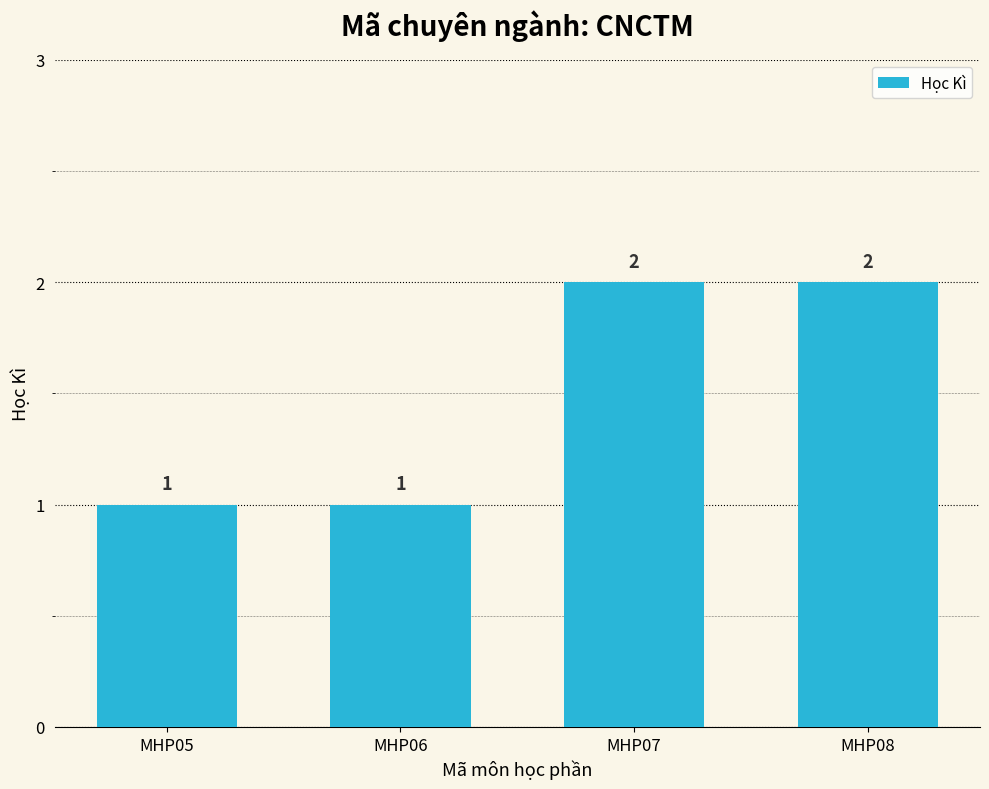

The value at MHP05 is 2. True or false?

False